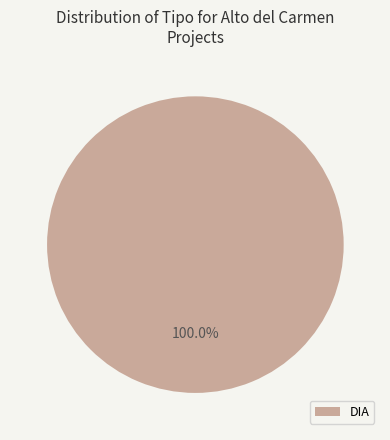

Rank the categories by value from highest to lowest.

DIA